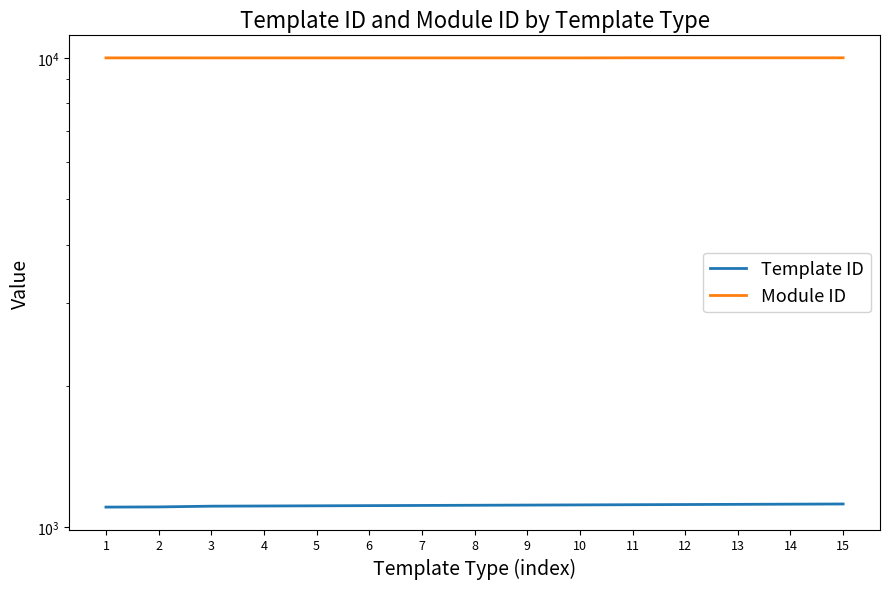

Where does the Template ID series first go above 1112?

9